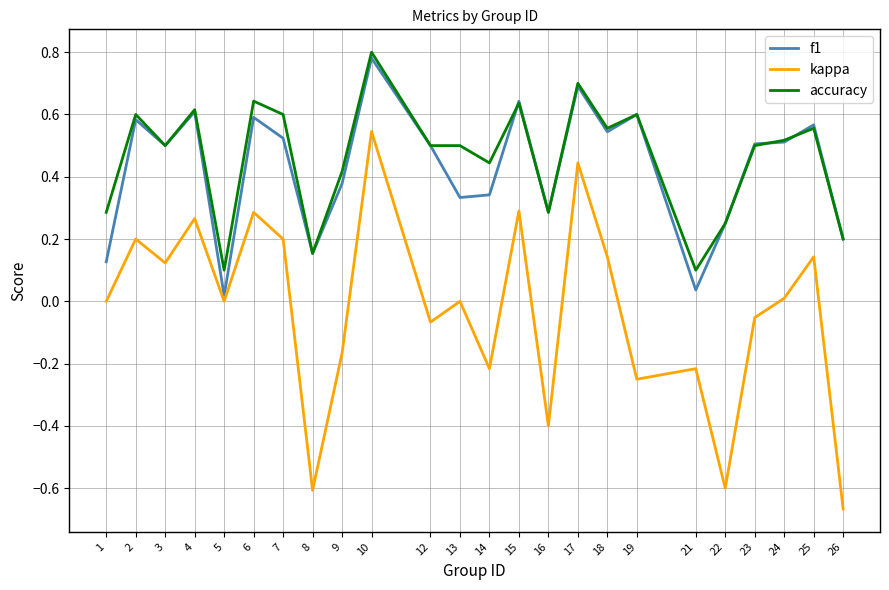

True or false: accuracy and kappa intersect in this chart.

False